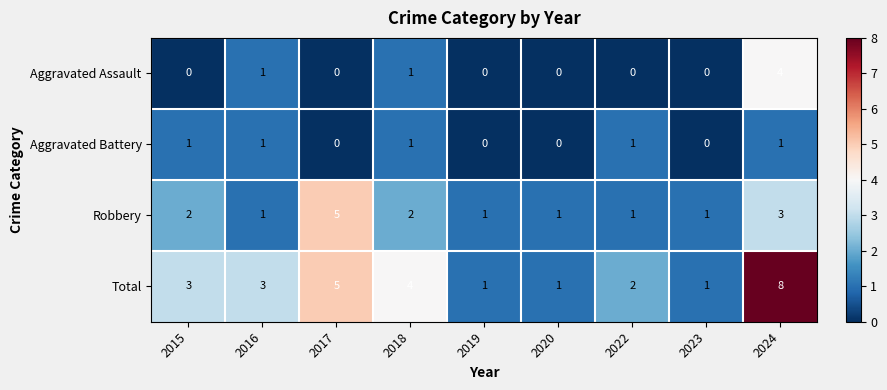

What is the sum of the Total values at 2024 and 2017?

13